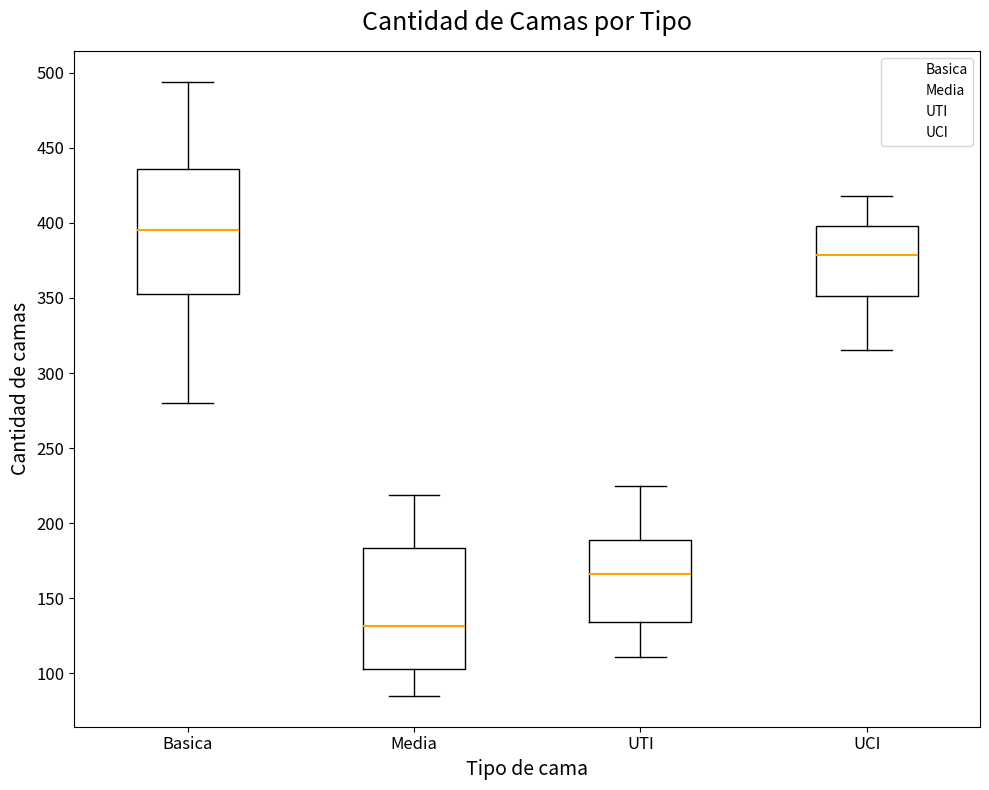

Where does the upper whisker of the box for UCI end on the y-axis? The values are not printed on the chart, so give them approximately, as read against the axis.

420